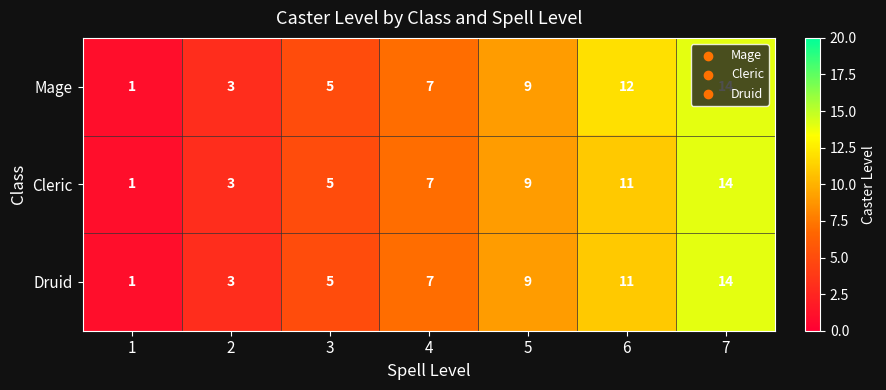

What is the difference between the maximum and second lowest values in the Druid series?

11